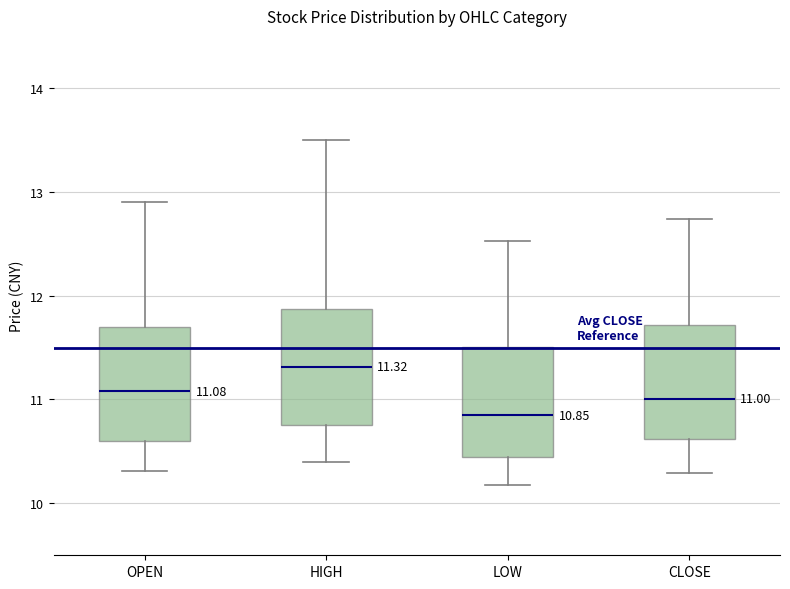

Which box has the highest median line?

HIGH